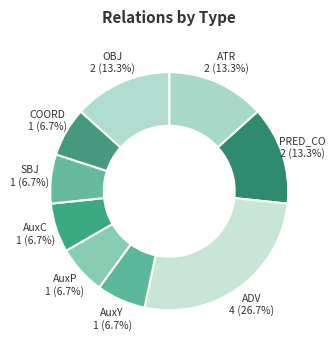

Which has a higher value, ADV or SBJ?

ADV